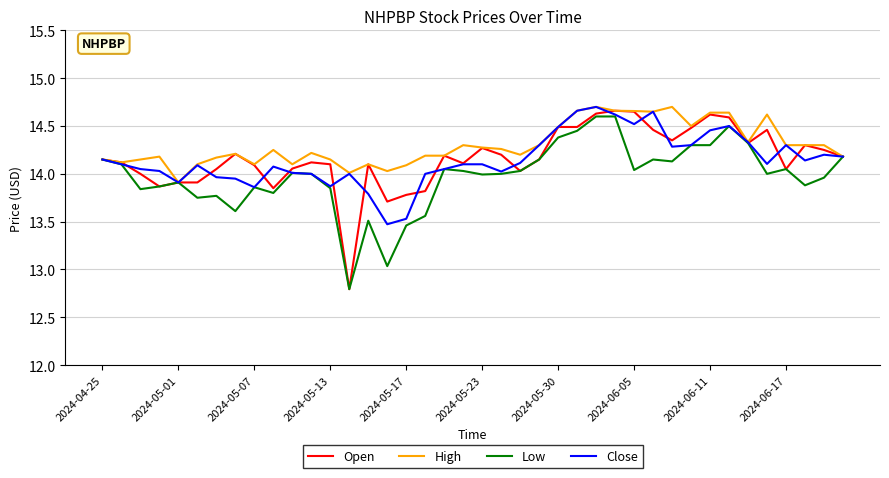

What is the minimum value shown in the chart?

12.8